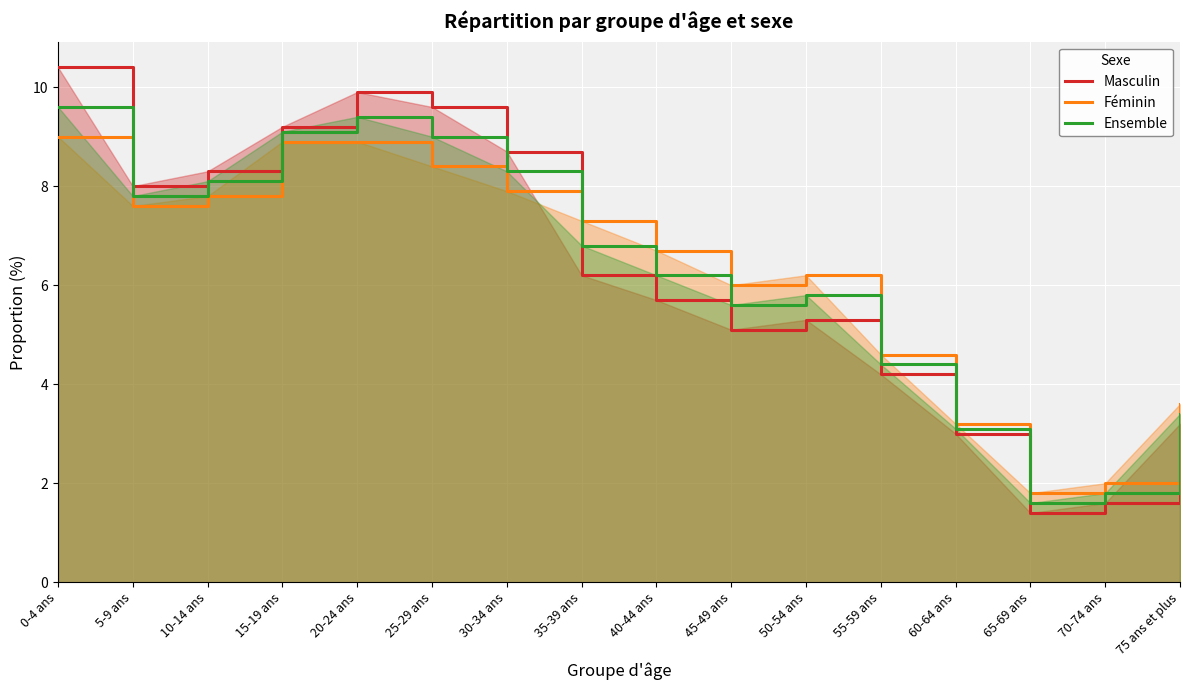

True or false: Masculin has more than 1 points higher than both neighbors.

True